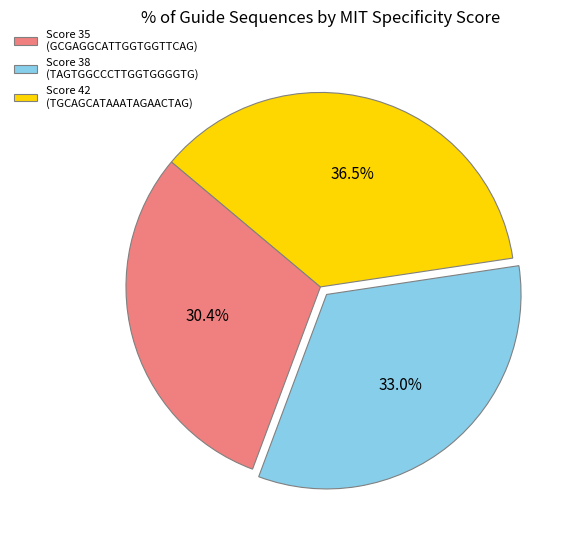

Which slice is the largest?

Score 42 (TGCAGCATAAATAGAACTAG)